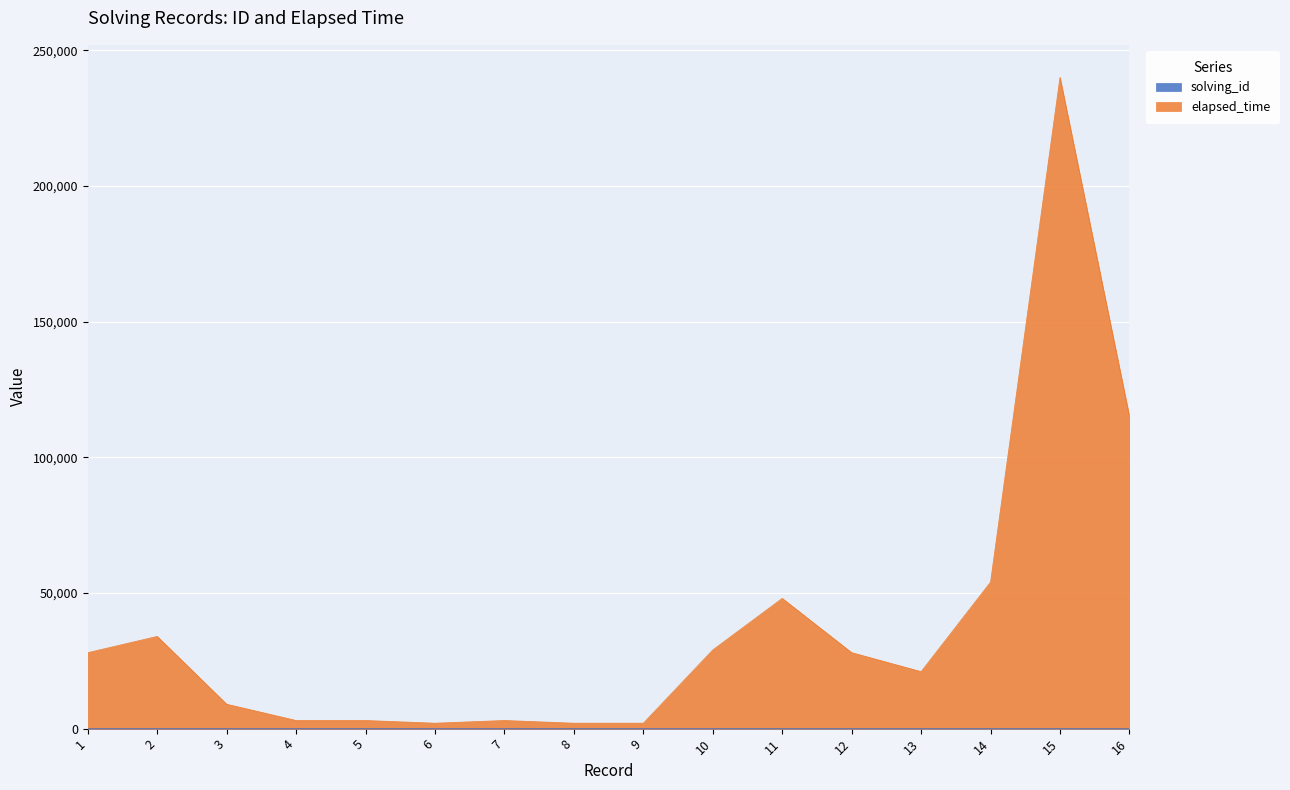

Count the number of categories in the chart.

16